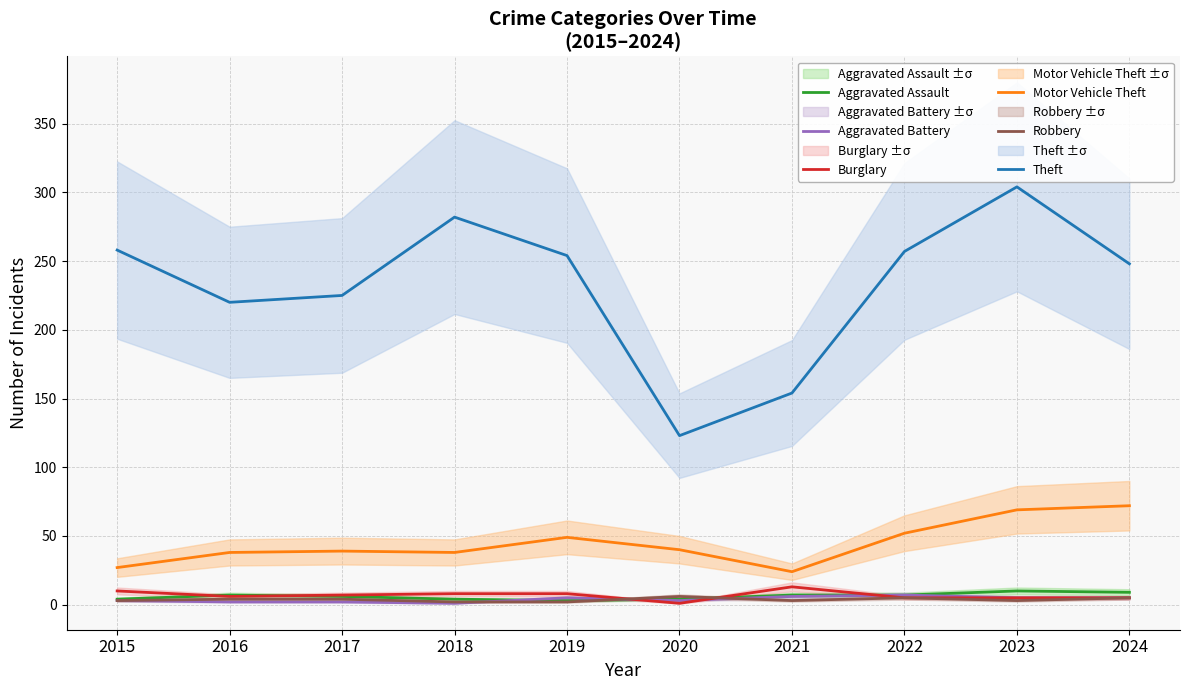

Where is the first local maximum for Theft?

2018